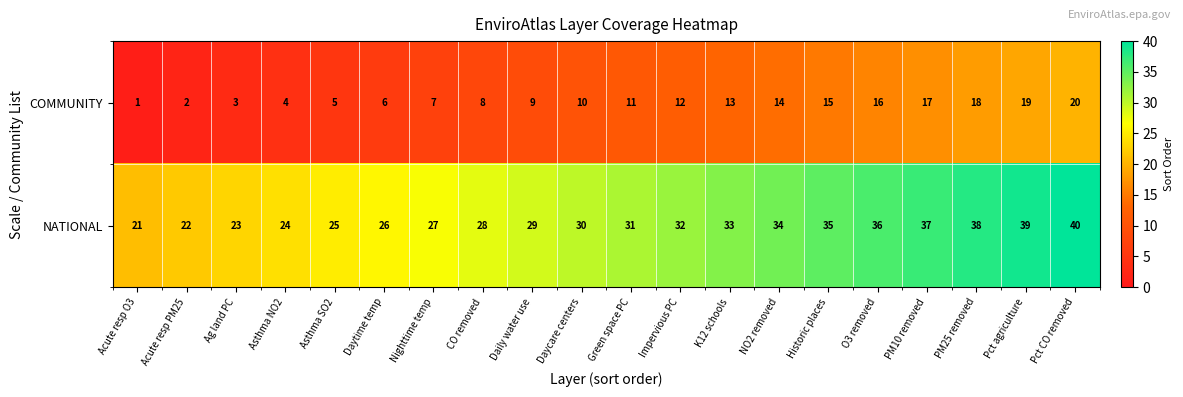

Rank the categories by NATIONAL value from highest to lowest.

Pct CO removed, Pct agriculture, PM25 removed, PM10 removed, O3 removed, Historic places, NO2 removed, K12 schools, Impervious PC, Green space PC, Daycare centers, Daily water use, CO removed, Nighttime temp, Daytime temp, Asthma SO2, Asthma NO2, Ag land PC, Acute resp PM25, Acute resp O3